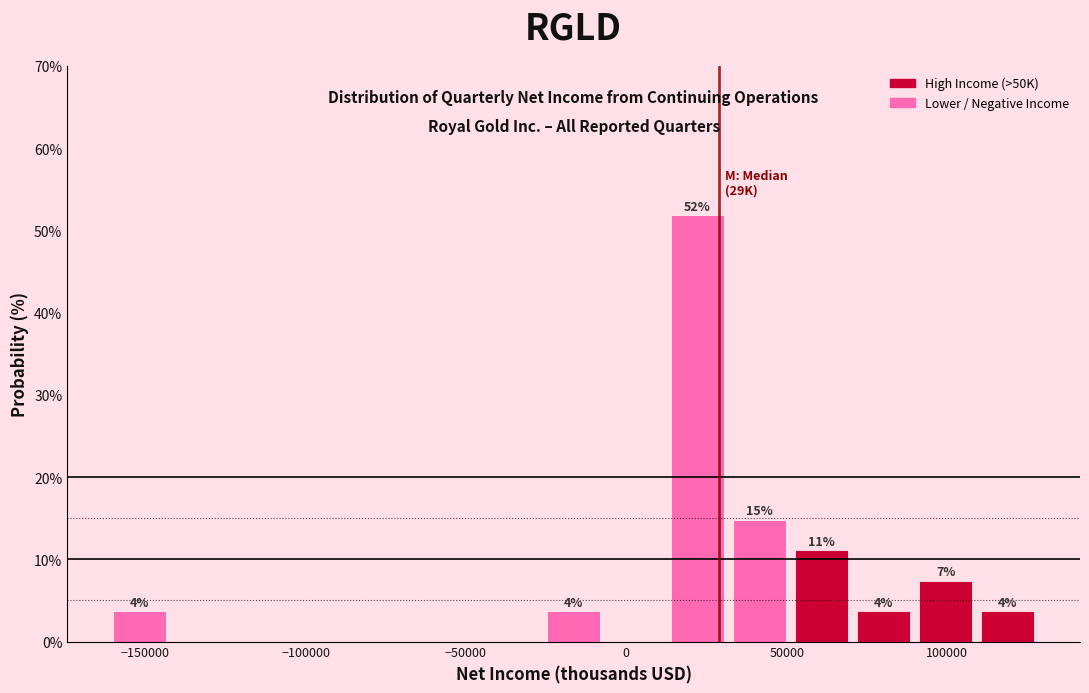

Read against the x-axis, roughly where is the centre of the tallest bar?

20000